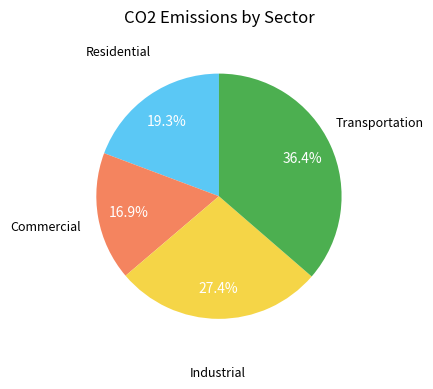

Which slice is the largest?

Transportation